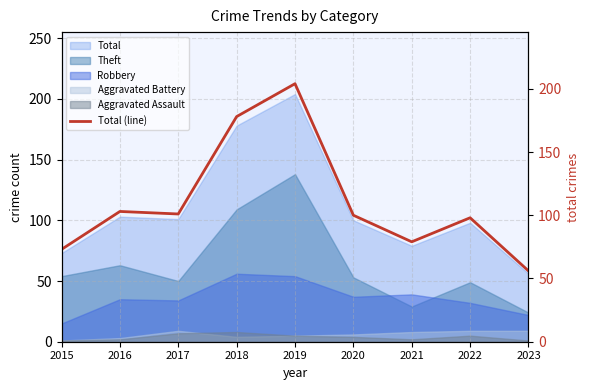

How many interior local peaks (higher than both neighbors) does the data have?

3